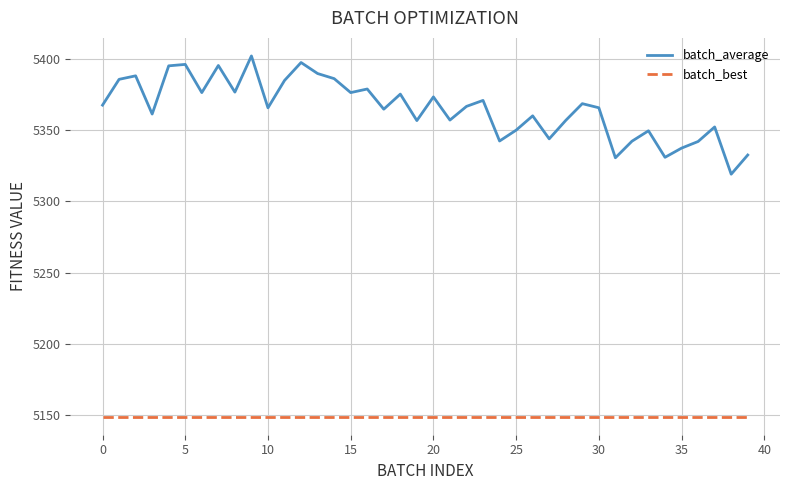

What is the smallest value displayed?

5149.1